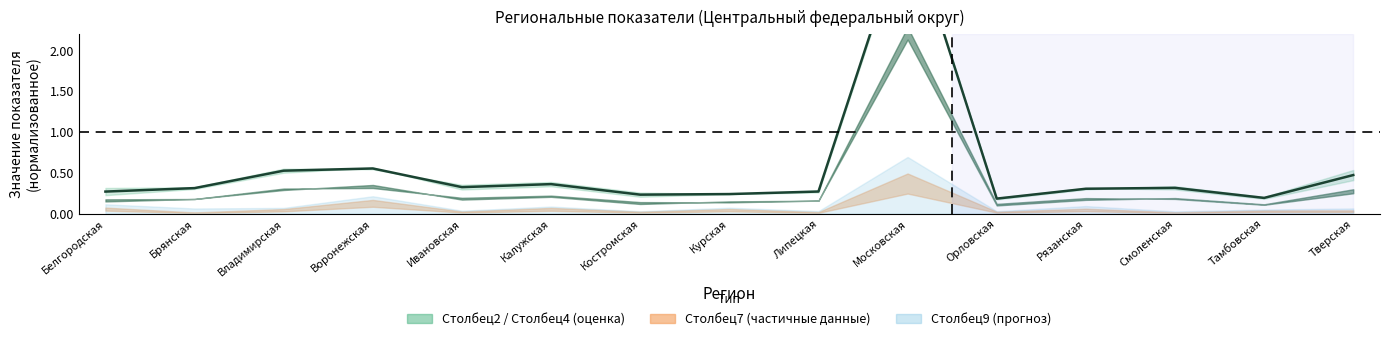

List the labels in order of value, largest first.

Московская, Воронежская, Владимирская, Тверская, Калужская, Ивановская, Смоленская, Брянская, Рязанская, Липецкая, Белгородская, Курская, Костромская, Тамбовская, Орловская